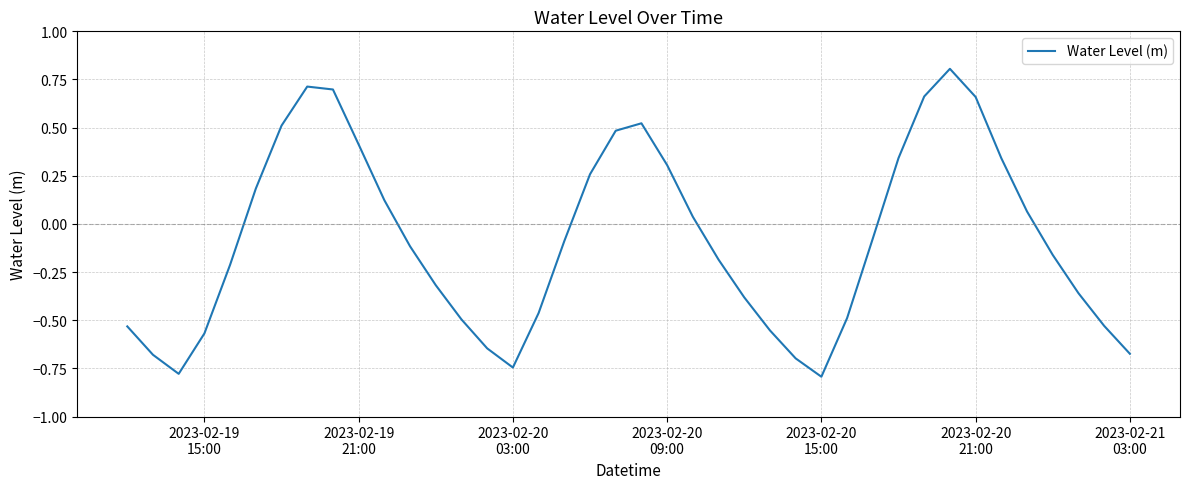

What is the difference between the maximum and minimum values?

1.6